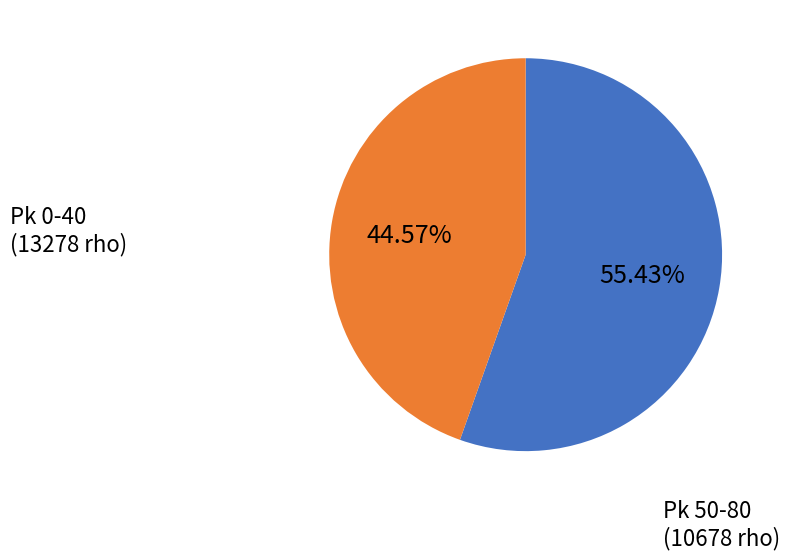

To the nearest percent, what is the average slice percentage?

50%